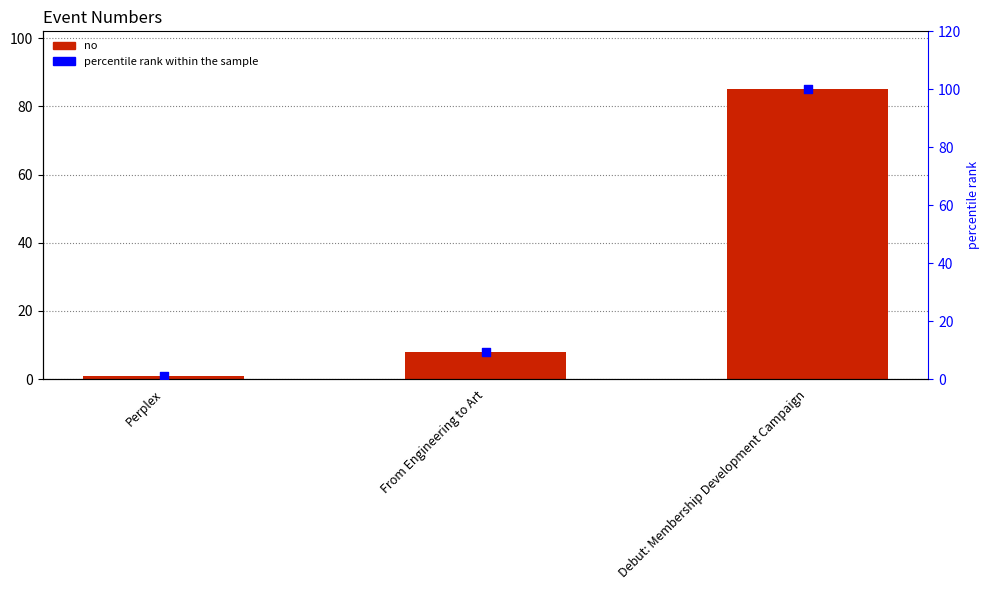

Which series reaches the maximum Y coordinate?

percentile rank within the sample